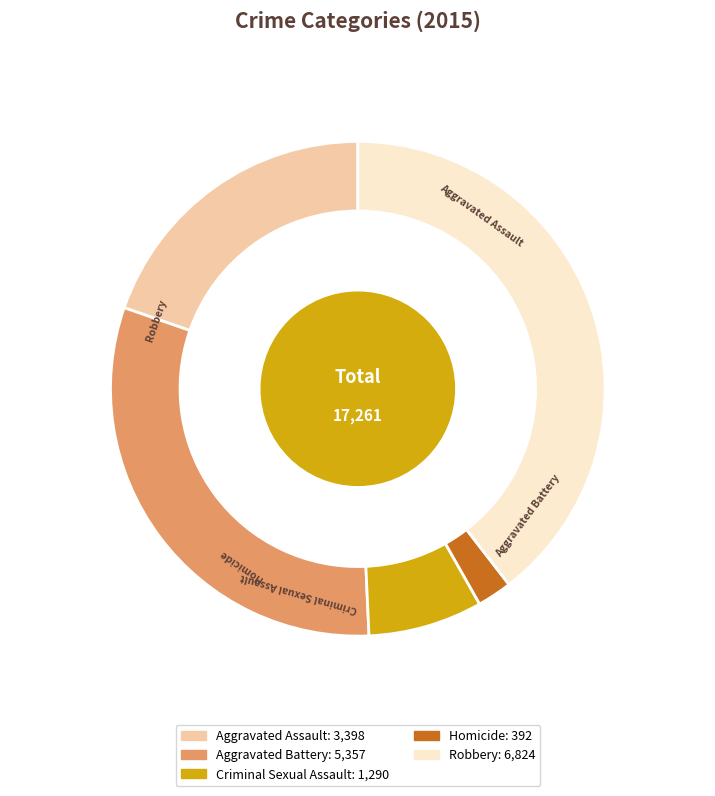

To the nearest percent, what is the combined percentage of Aggravated Assault and Robbery?

59%